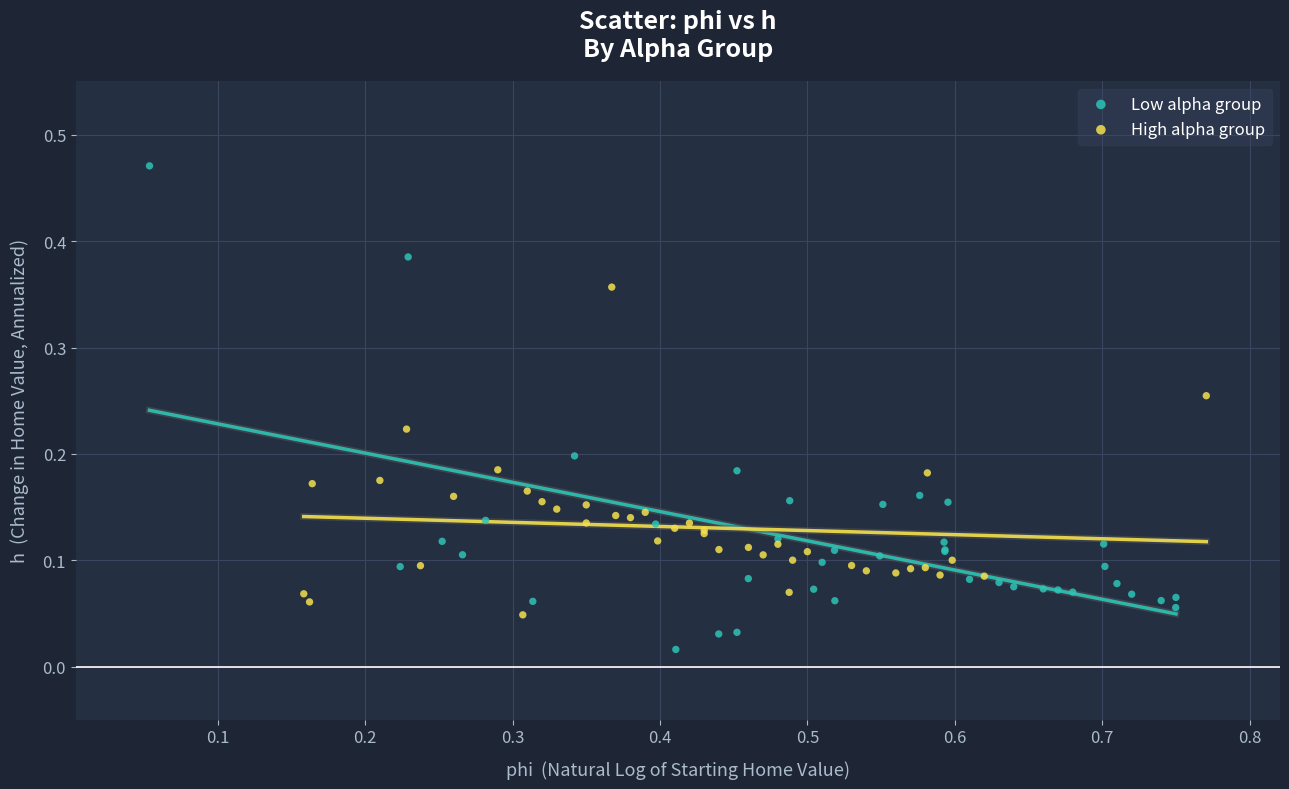

Which series contains the lowest Y value?

Low alpha group